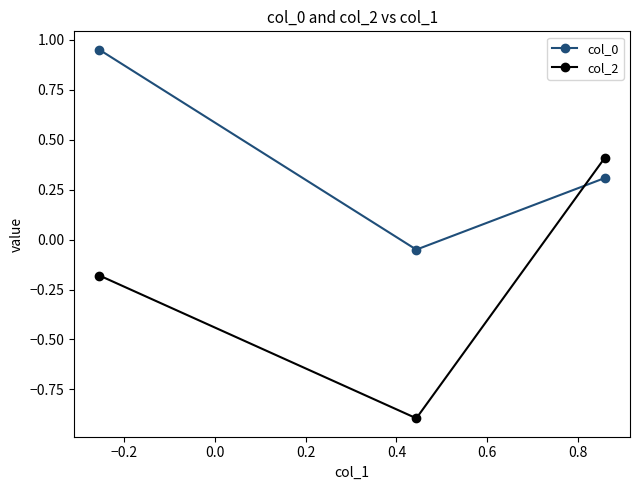

Which series has the largest range (max minus min)?

col_2